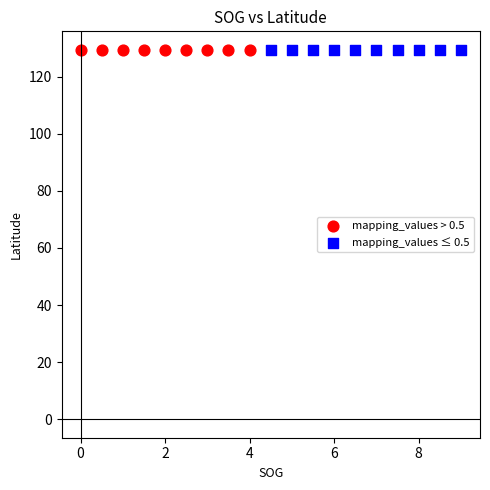

What are all the series names shown in the legend?

mapping_values > 0.5, mapping_values ≤ 0.5